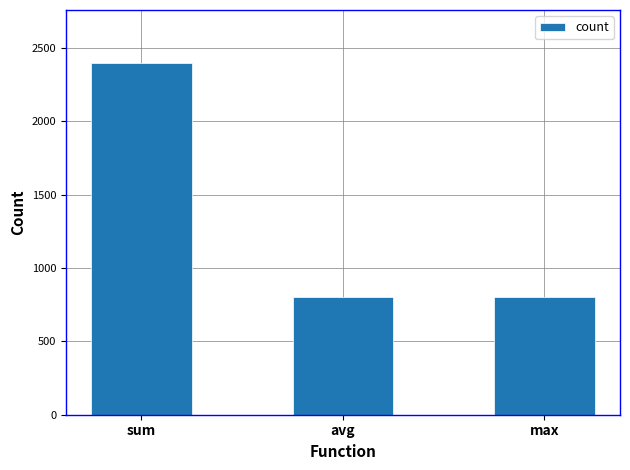

What is the value of the 2nd bar from the left?

800